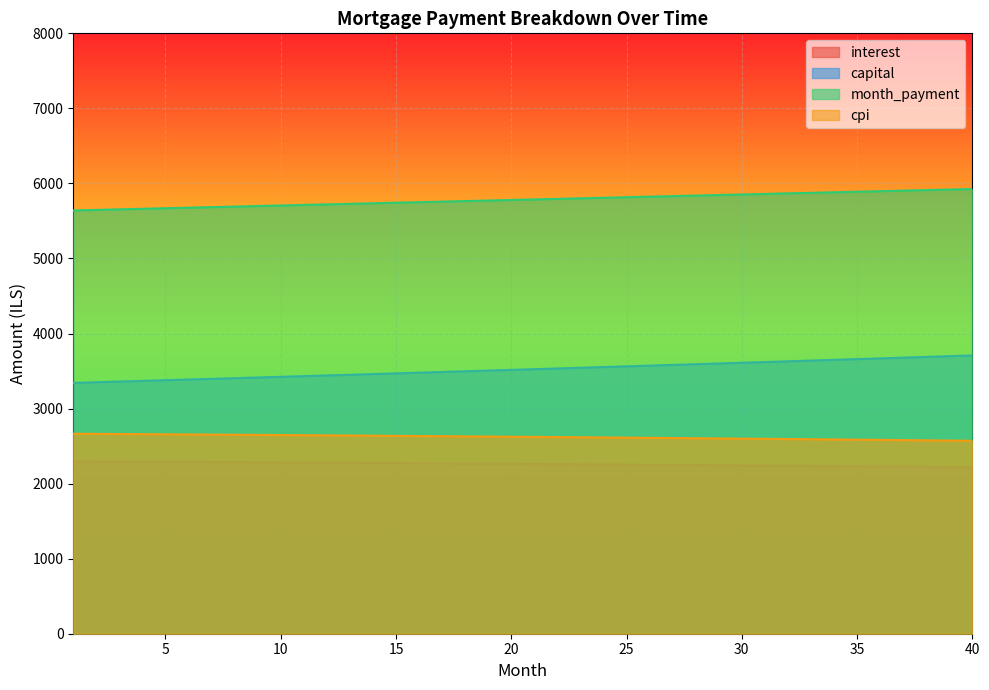

Which category has the lowest value in the cpi series?

40